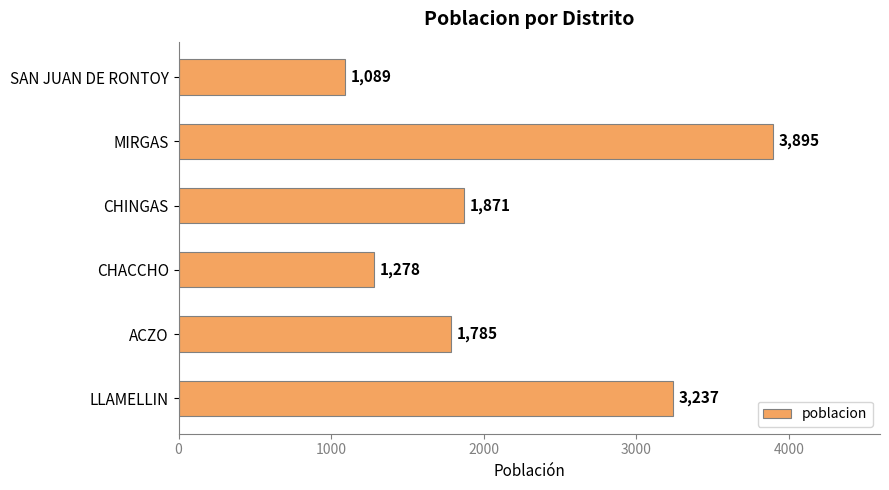

Count the number of data series in this chart.

1